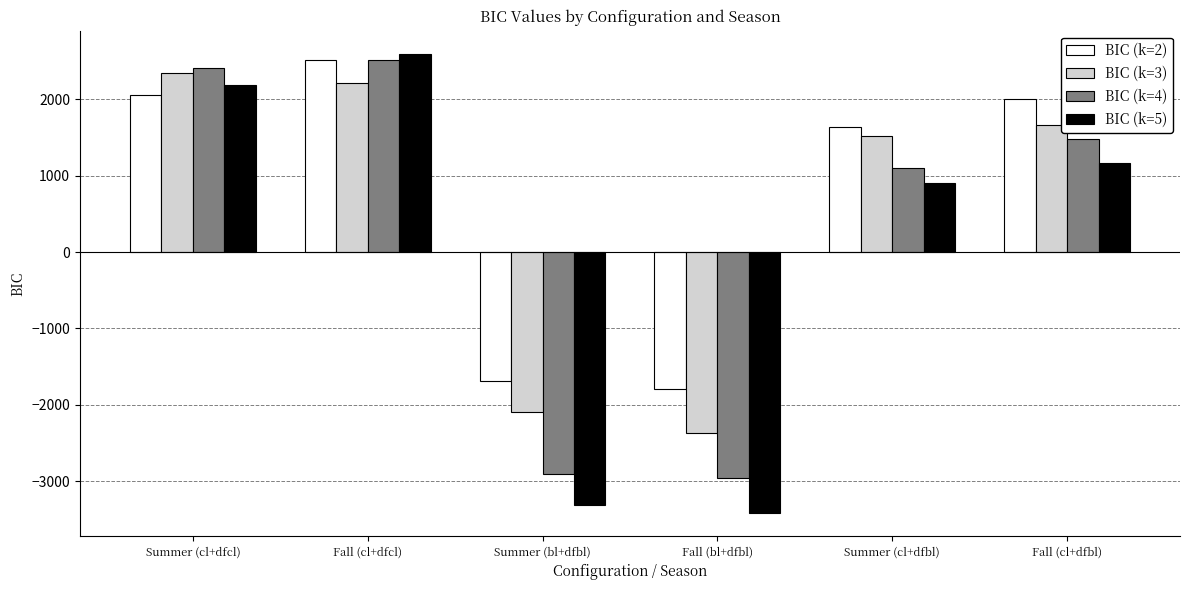

What is the label of the 4th bar from the left?

Fall (bl+dfbl)